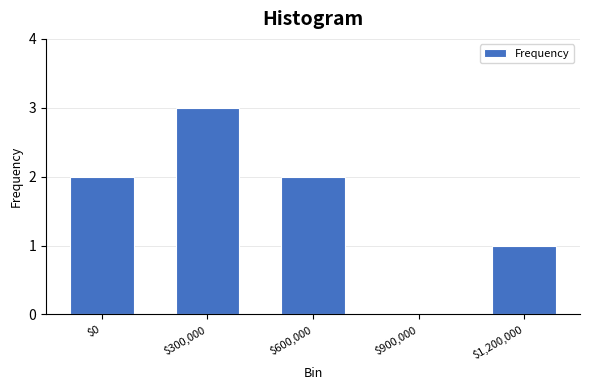

Is it true that the value at $1,200,000 is 1?

True